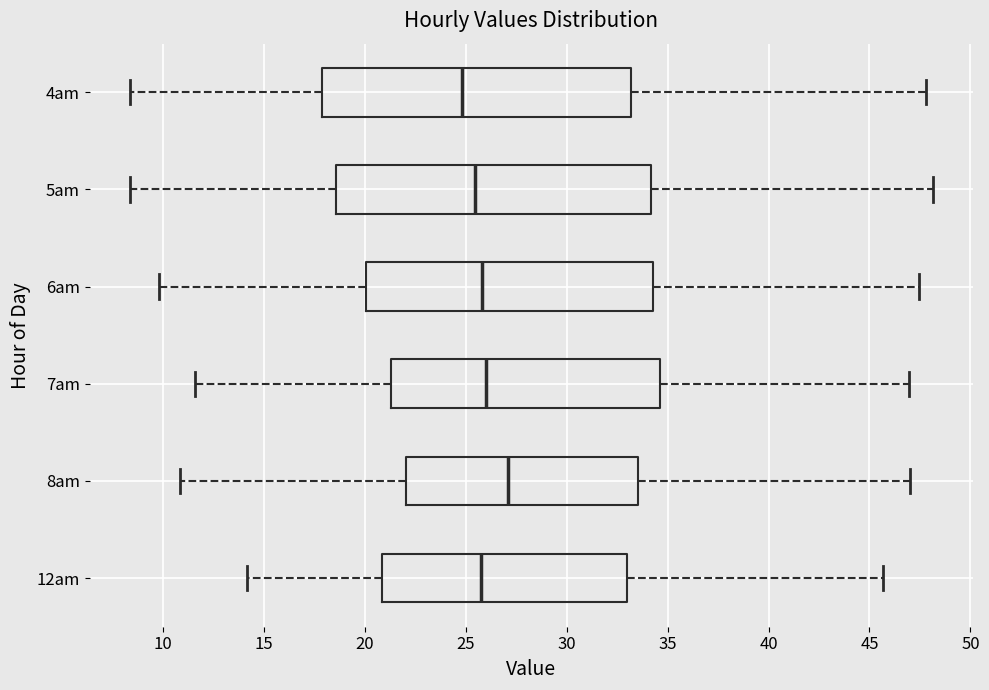

Reading bottom to top, read every box against the x-axis: the position of its median line, the range the box covers, and the ends of its whiskers. The values are not printed on the chart, so give them approximately, as read against the axis.

12am: median 26.0, box 21.0 to 33.0, whiskers 14.0 to 45.5
8am: median 27.0, box 22.0 to 33.5, whiskers 11.0 to 47.0
7am: median 26.0, box 21.5 to 34.5, whiskers 11.5 to 47.0
6am: median 26.0, box 20.0 to 34.5, whiskers 10.0 to 47.5
5am: median 25.5, box 18.5 to 34.0, whiskers 8.5 to 48.0
4am: median 25.0, box 18.0 to 33.0, whiskers 8.5 to 48.0